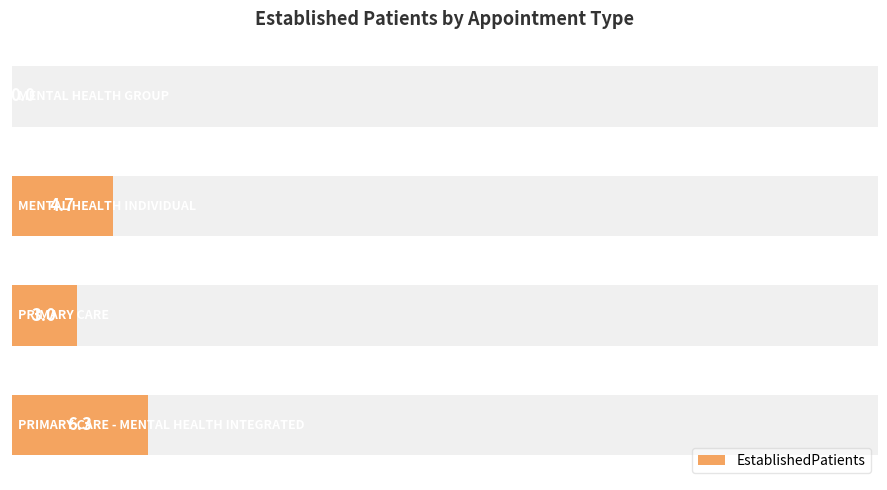

Rank the categories by value from lowest to highest.

0, 2, 1, 3